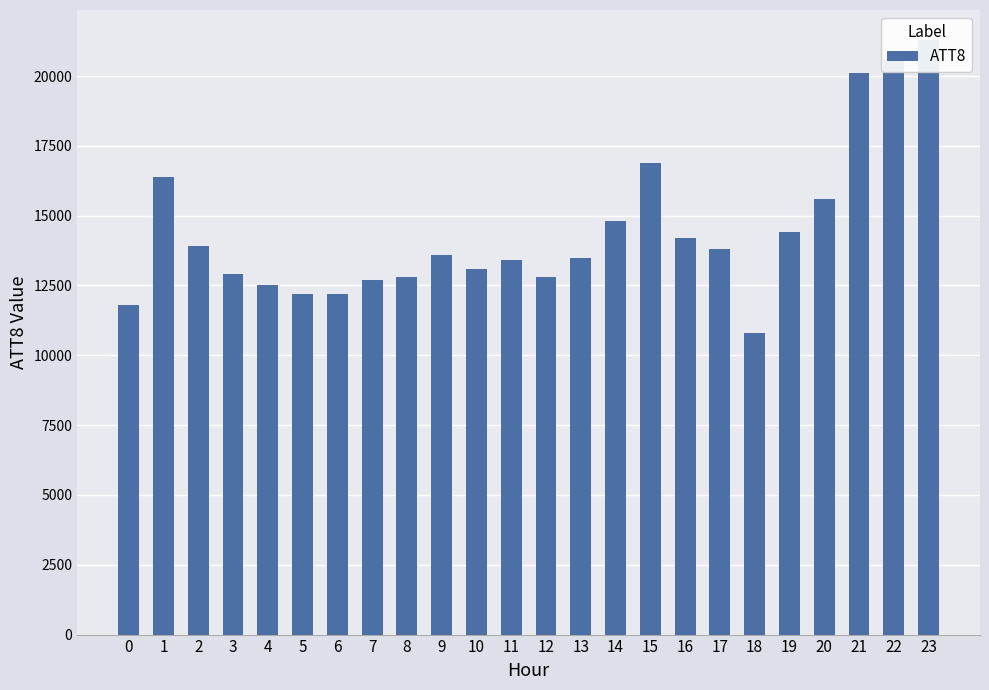

List the labels in order of value, smallest first.

18, 0, 5, 6, 4, 7, 8, 12, 3, 10, 11, 13, 9, 17, 2, 16, 19, 14, 20, 1, 15, 21, 22, 23